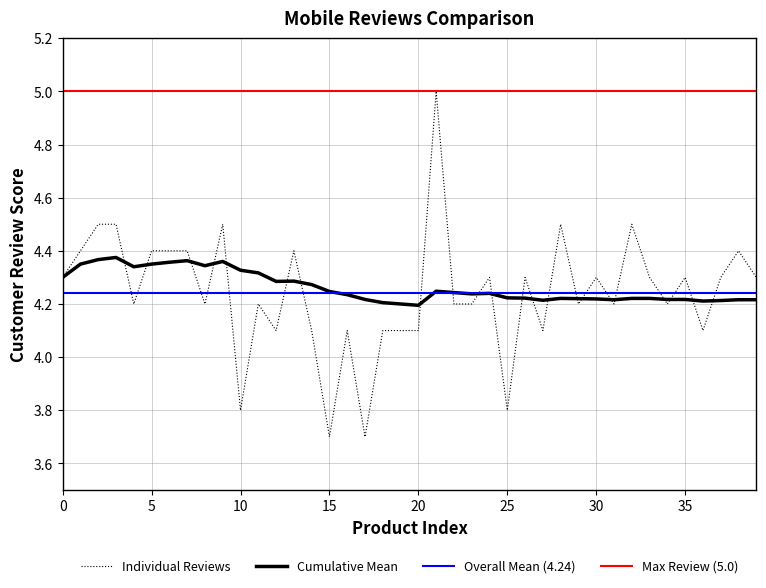

What is the sum of all Reviews Of Customers values?

169.7